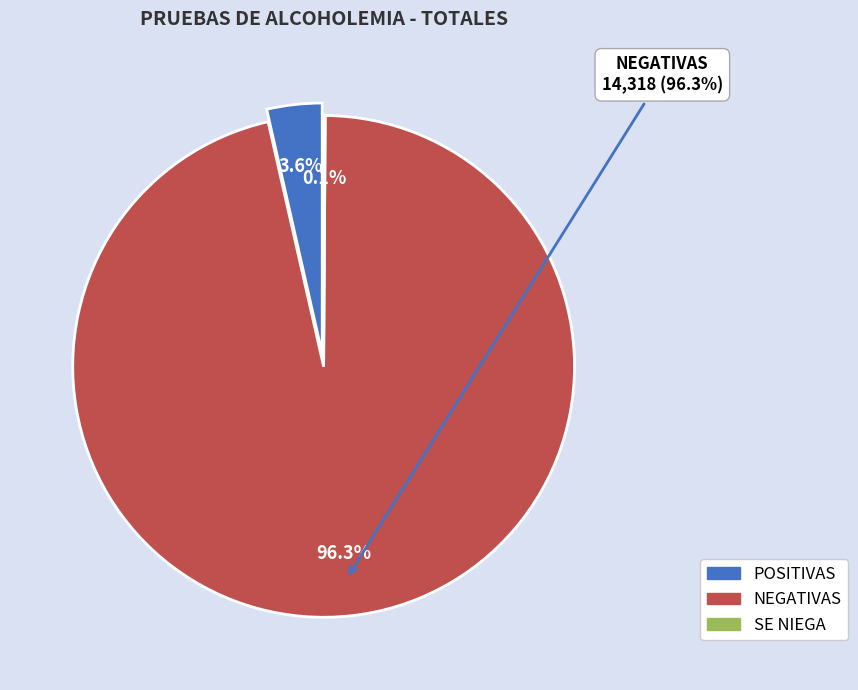

To the nearest percent, what is the combined percentage of NEGATIVAS and POSITIVAS?

100%